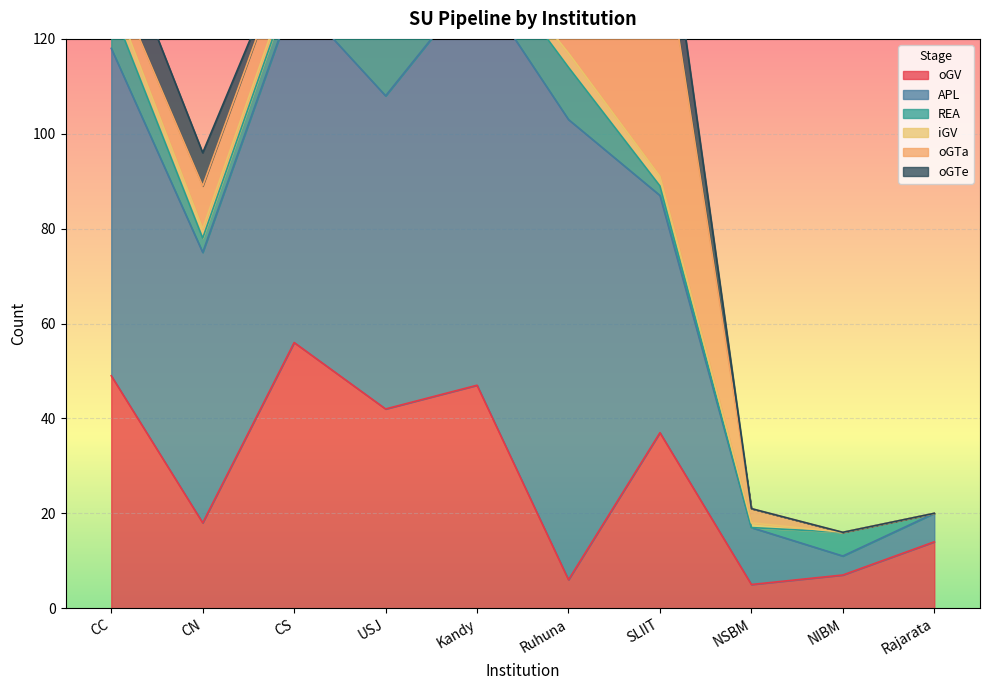

At CN, list the series in order from largest to smallest.

APL, oGV, oGTa, oGTe, REA, iGV